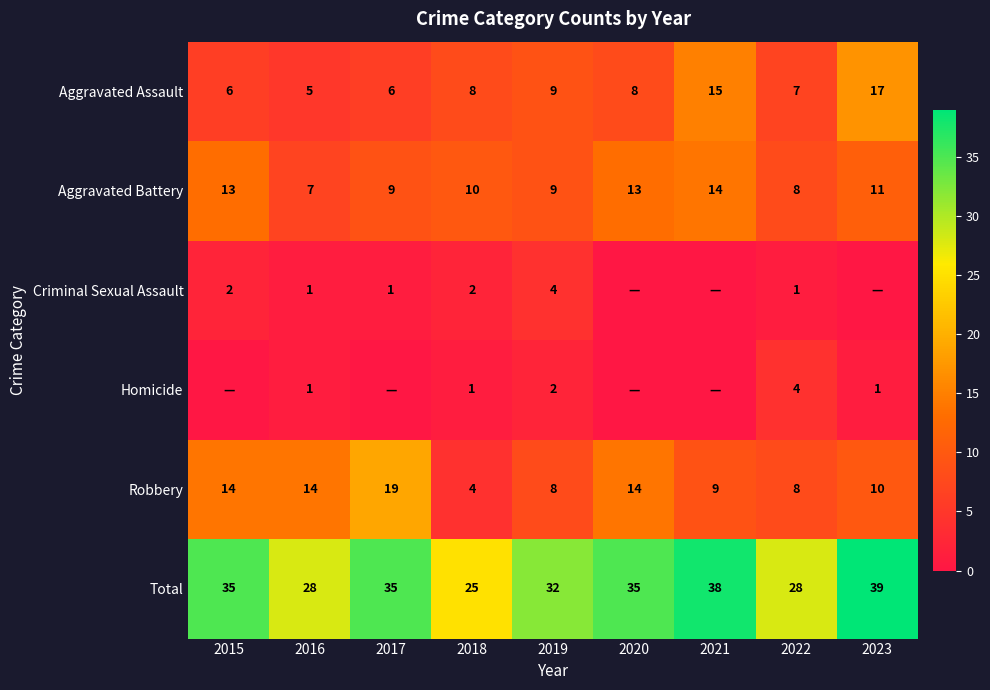

What value does the Robbery series have at 2018?

4